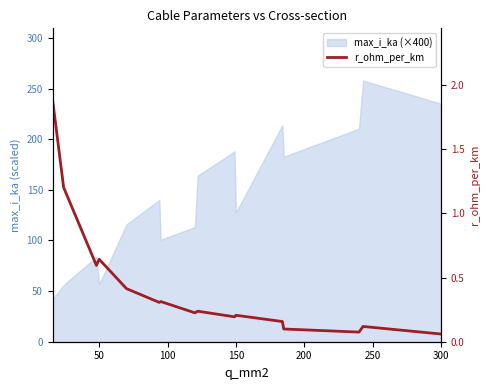

Between 150 and 50, which is larger?

50